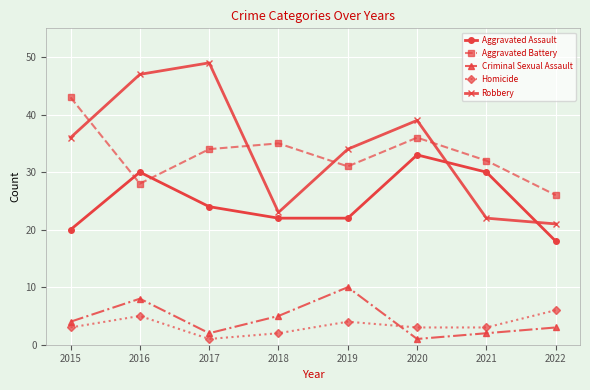

Reading right to left, list all the values displayed in this chart.

Aggravated Assault: 18	30	33	22	22	24	30	20
Aggravated Battery: 26	32	36	31	35	34	28	43
Criminal Sexual Assault: 3	2	1	10	5	2	8	4
Homicide: 6	3	3	4	2	1	5	3
Robbery: 21	22	39	34	23	49	47	36